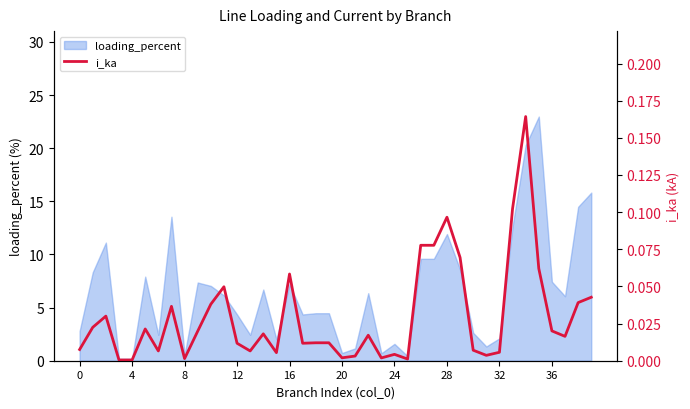

How many points are lower than both their immediate neighbors (excluding endpoints)?

11